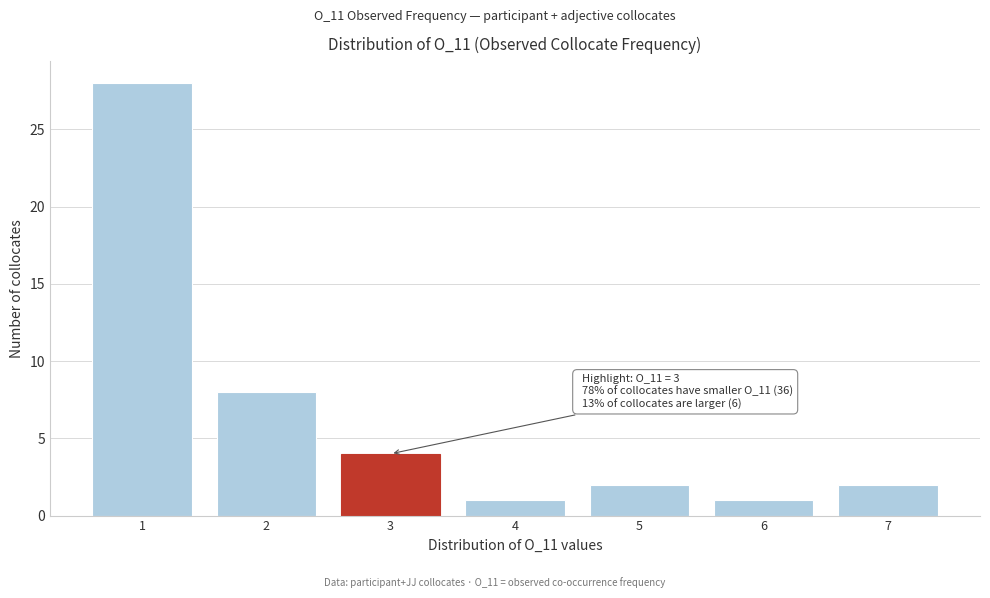

Which range on the x-axis has the tallest bar?

0.5 to 1.5